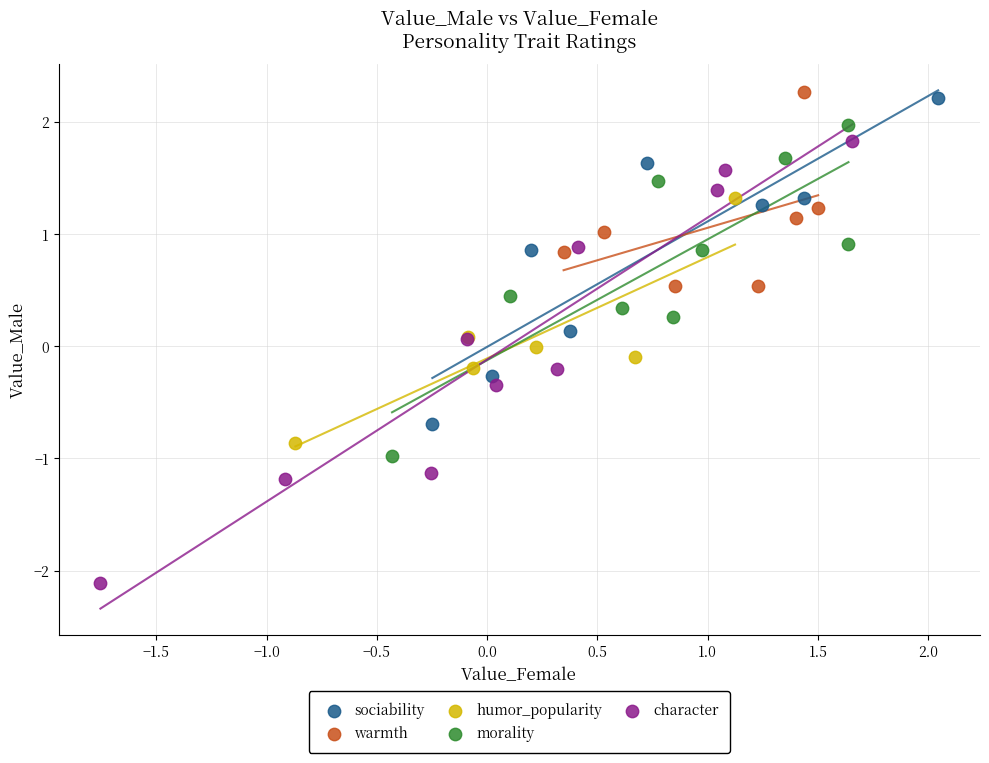

Which series contains the lowest Y value?

character